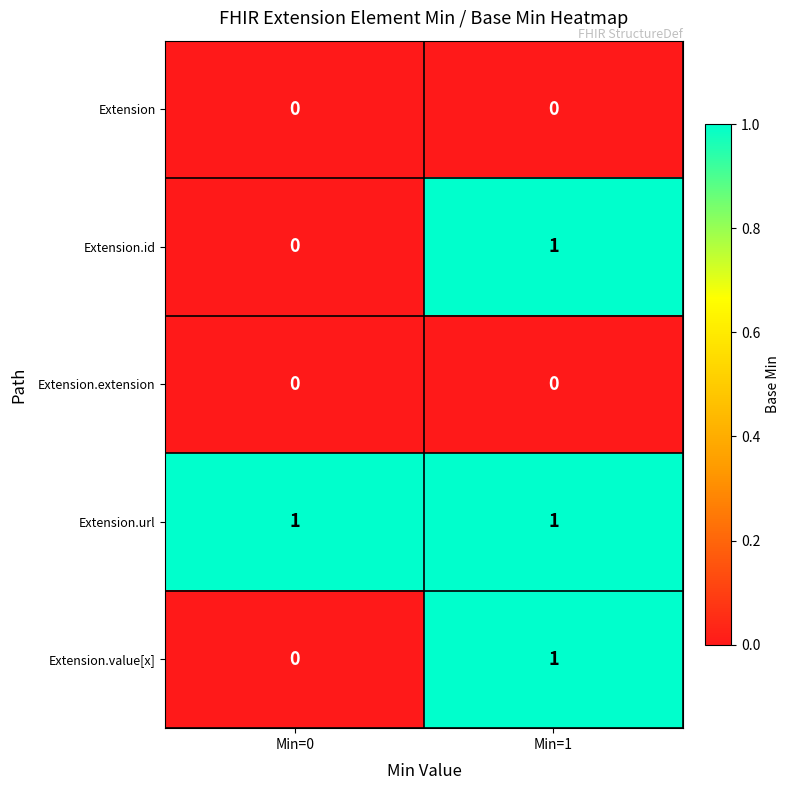

Reading left to right, transcribe all the data shown in this chart.

Extension: Min=0=0	Min=1=0
Extension.id: Min=0=0	Min=1=1
Extension.extension: Min=0=0	Min=1=0
Extension.url: Min=0=1	Min=1=1
Extension.value[x]: Min=0=0	Min=1=1